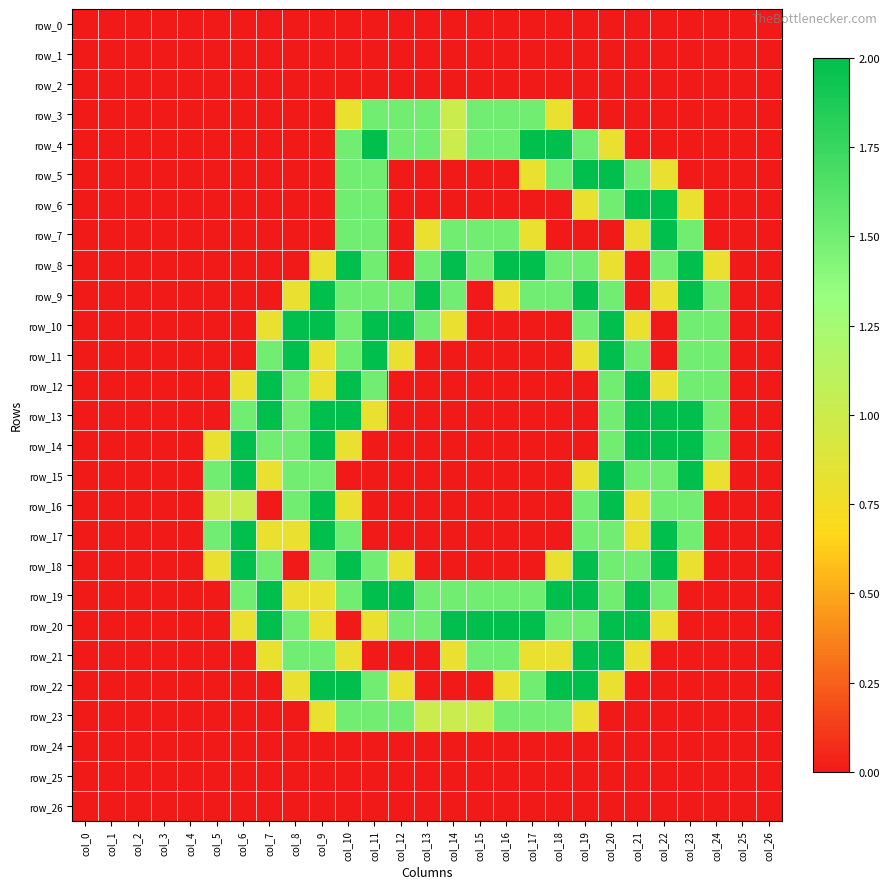

What is the difference between the maximum and second lowest values in the row_17 series?

2.0